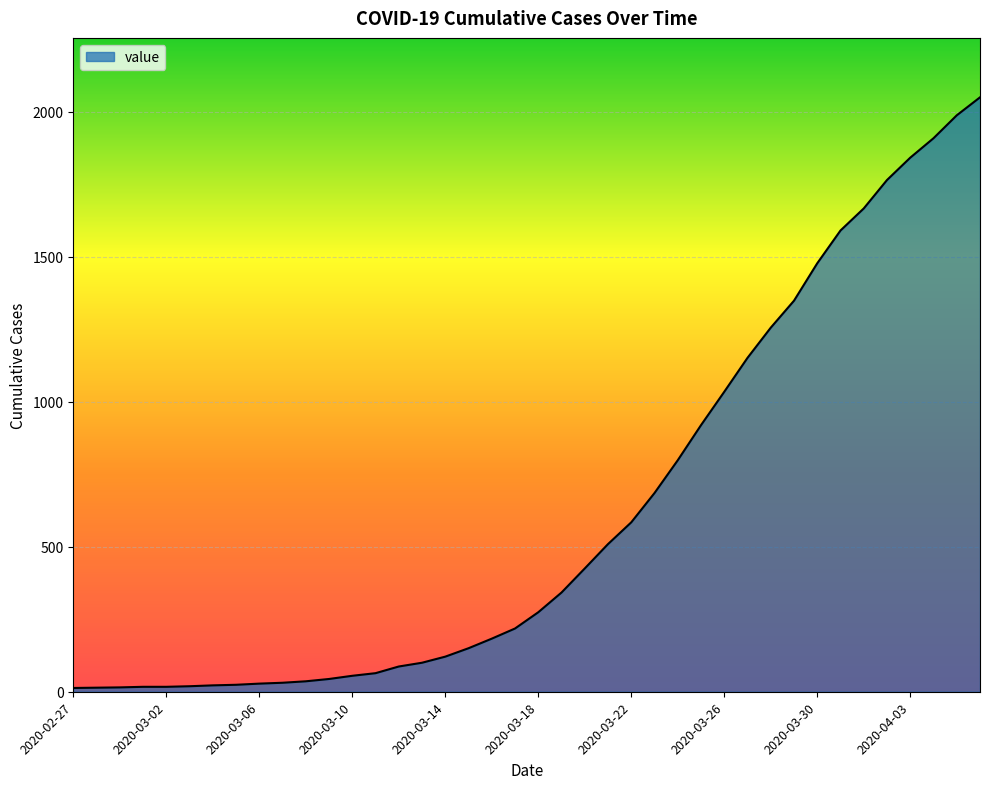

What is the maximum value shown in the chart?

2049